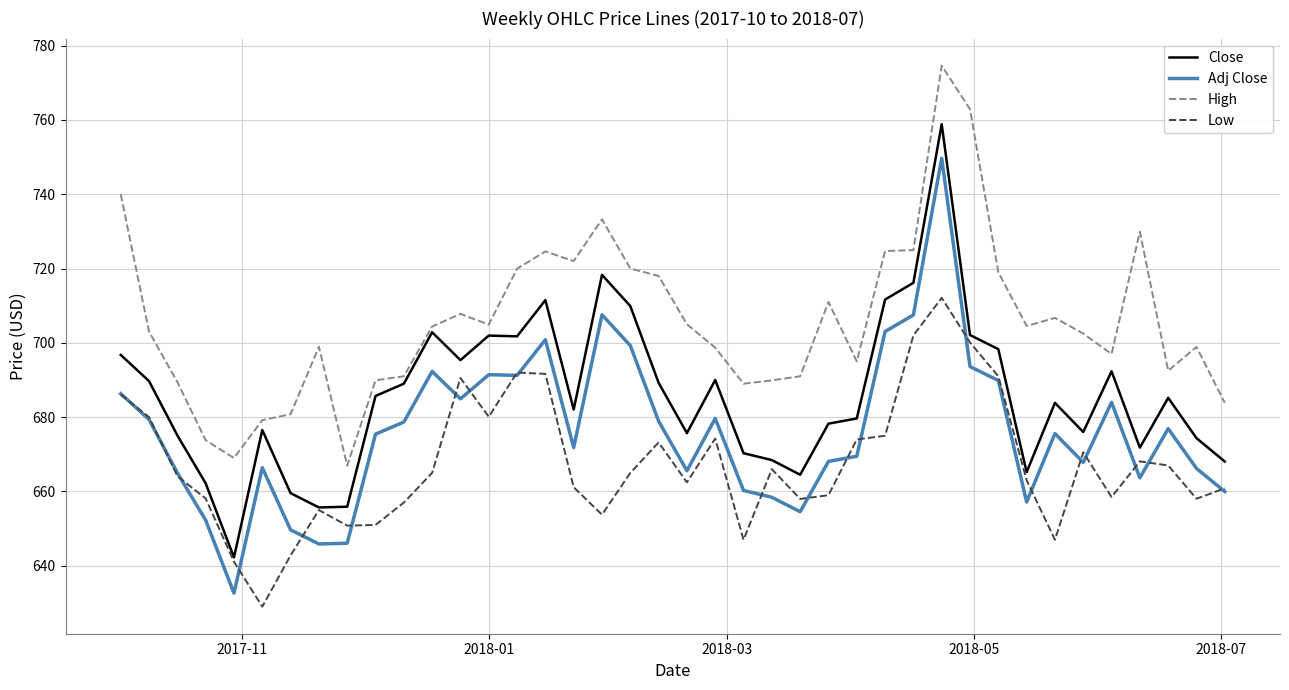

What is the highest value of the Low series?

712.1